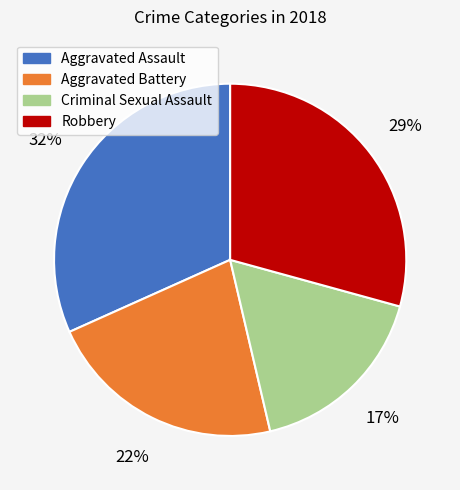

Is it true that Criminal Sexual Assault is 12% of the pie?

False